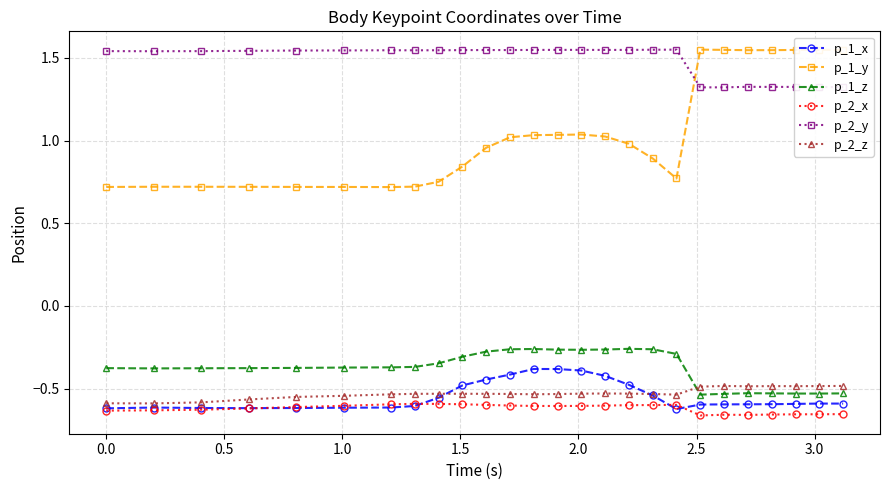

Does the chart have visible grid lines?

Yes